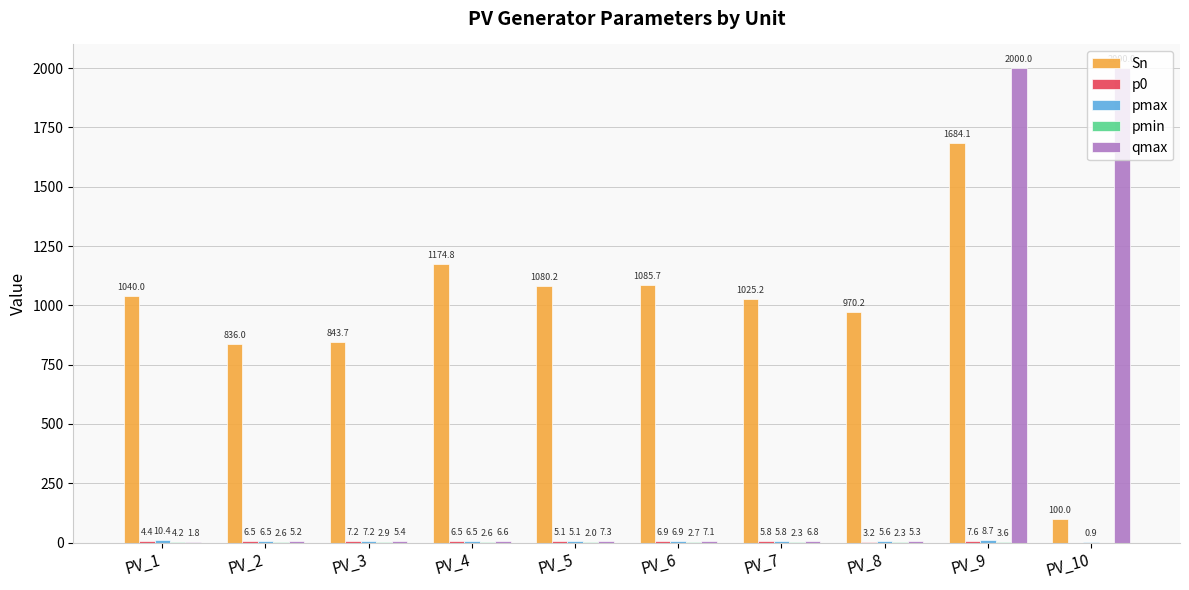

Which series has the largest total across all categories?

Sn